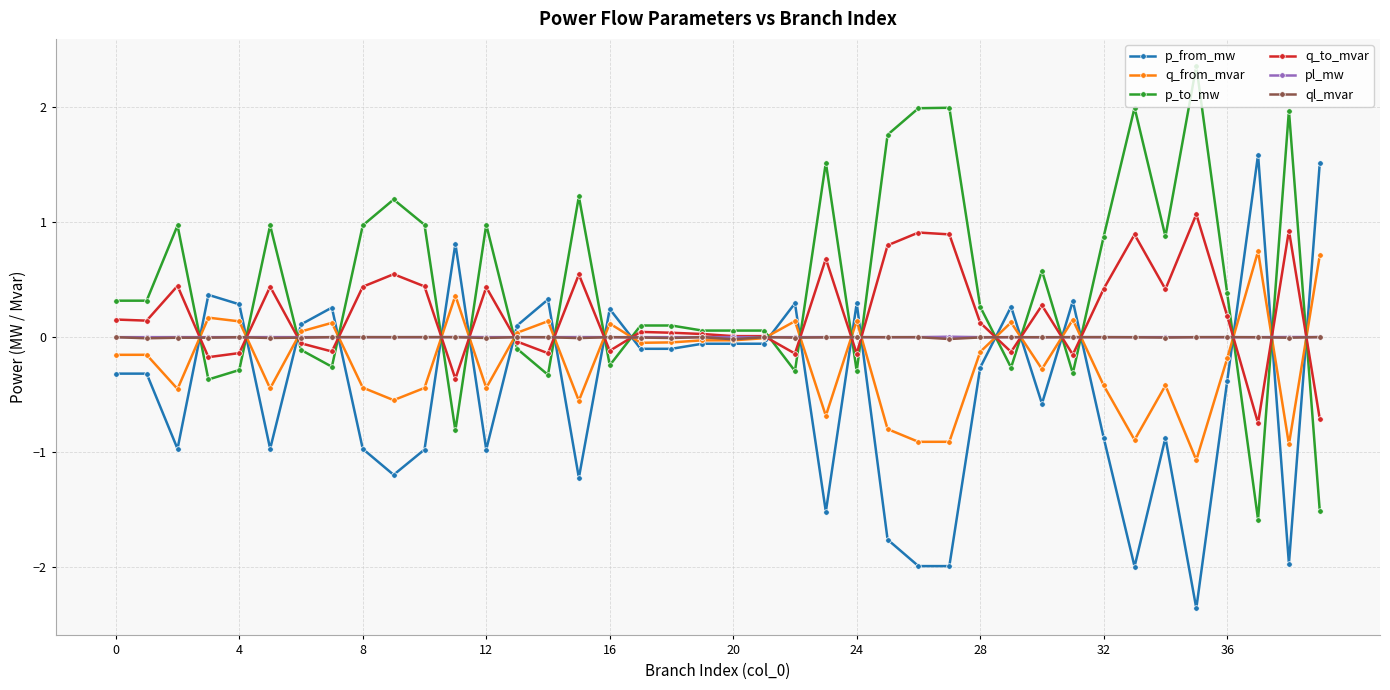

True or false: p_to_mw and ql_mvar intersect in this chart.

True